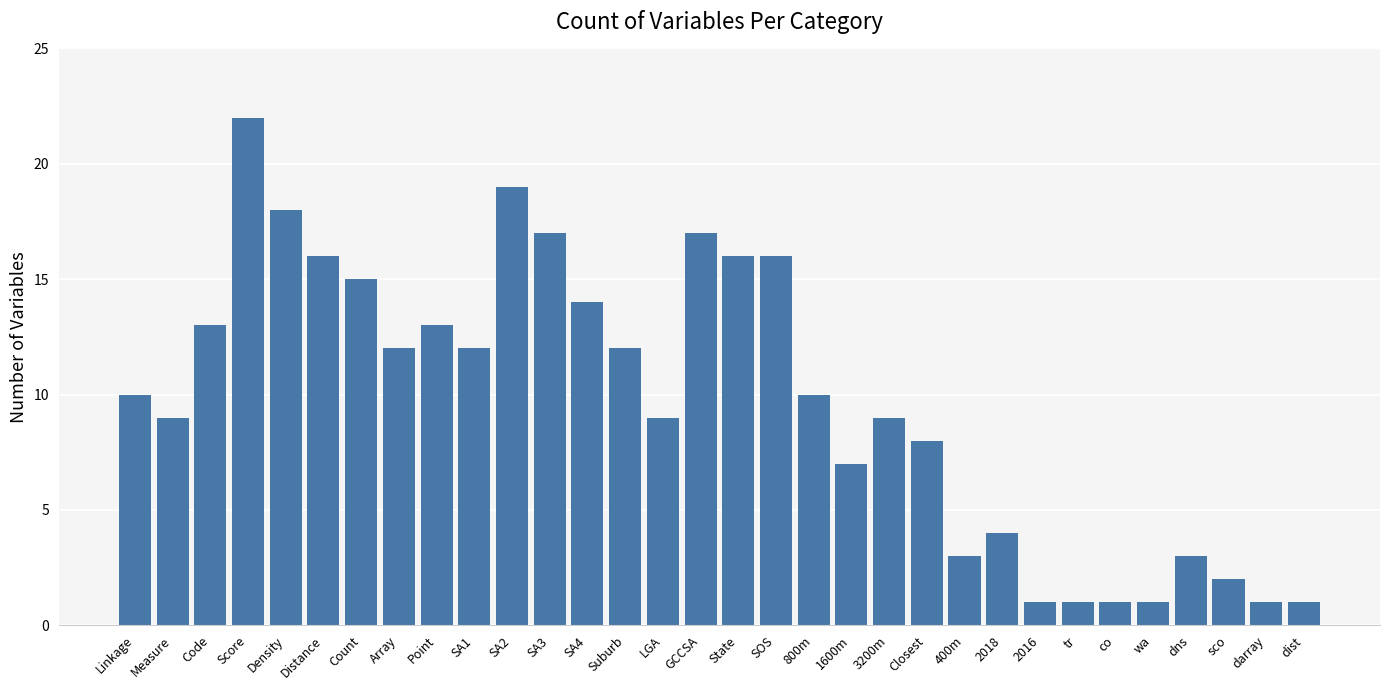

What is the sum of all values?

312